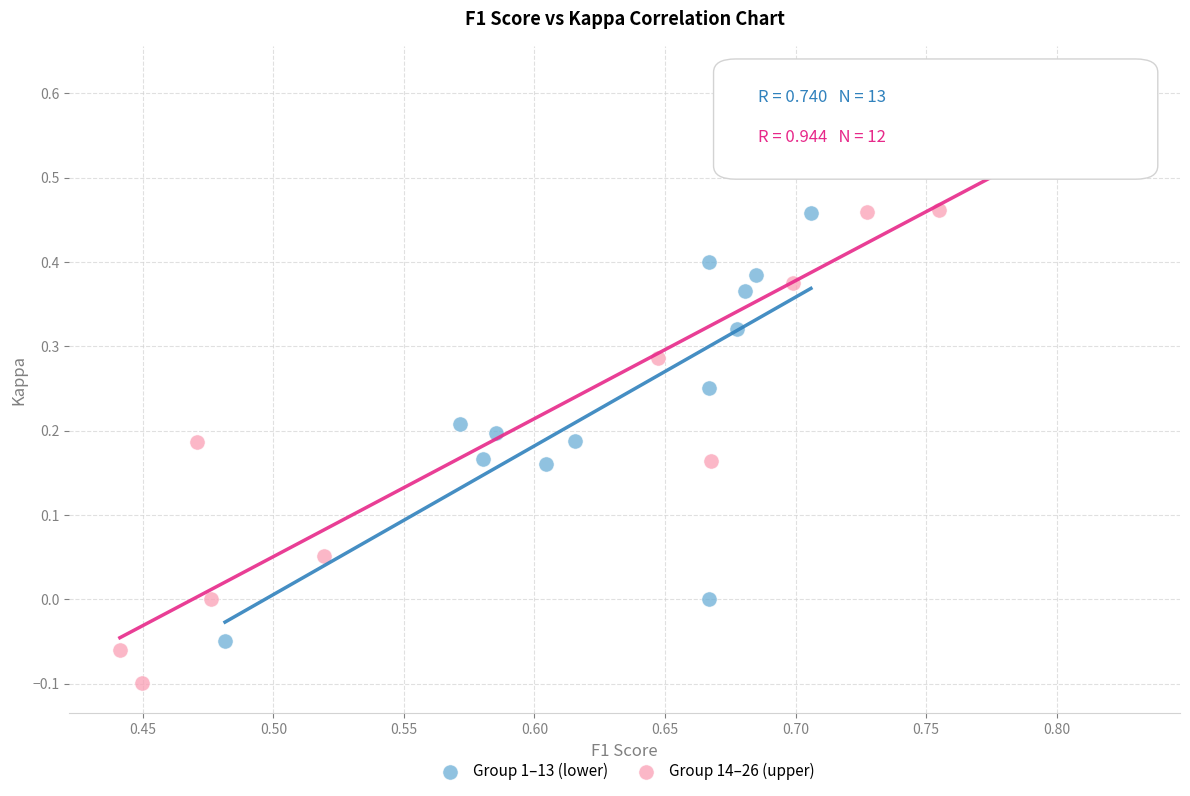

Which series has the largest Y range (max minus min)?

Group 14–26 (upper)